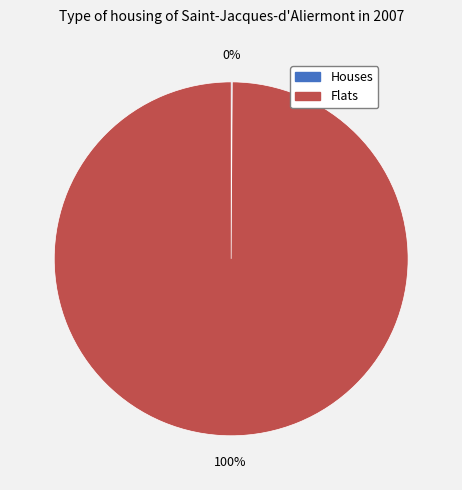

Is there a majority slice in this chart?

Yes